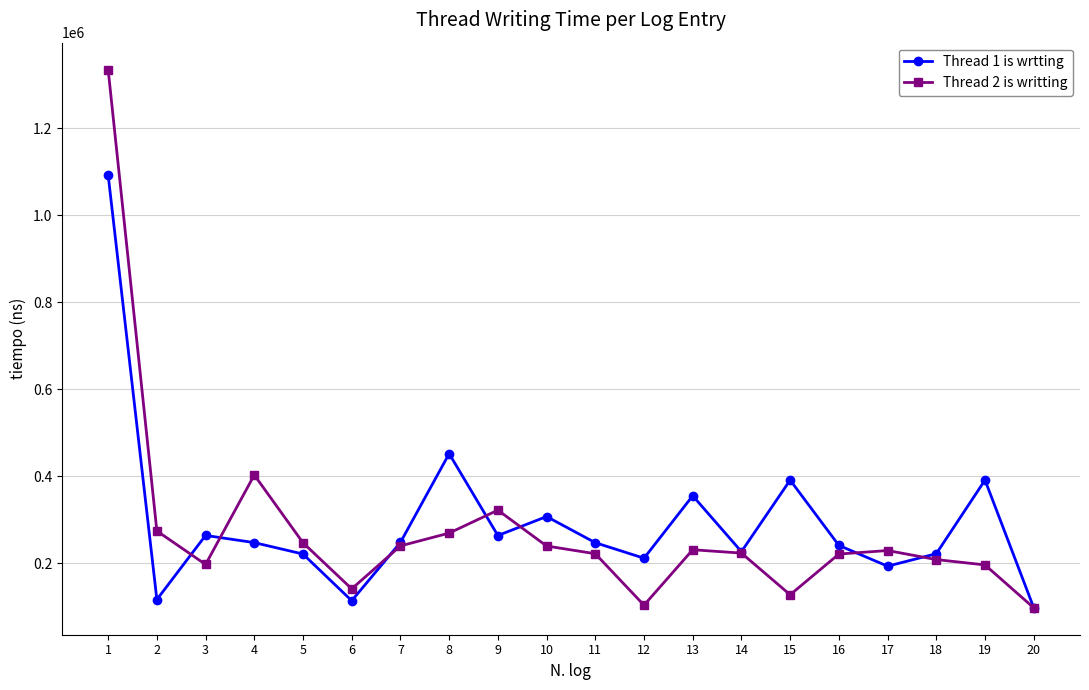

True or false: Thread 1 is wrtting and Thread 2 is writting cross at least once.

True